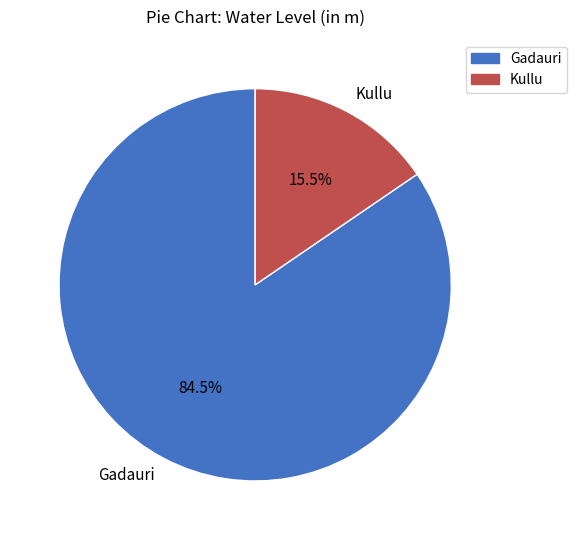

How many slices are in this pie chart?

2